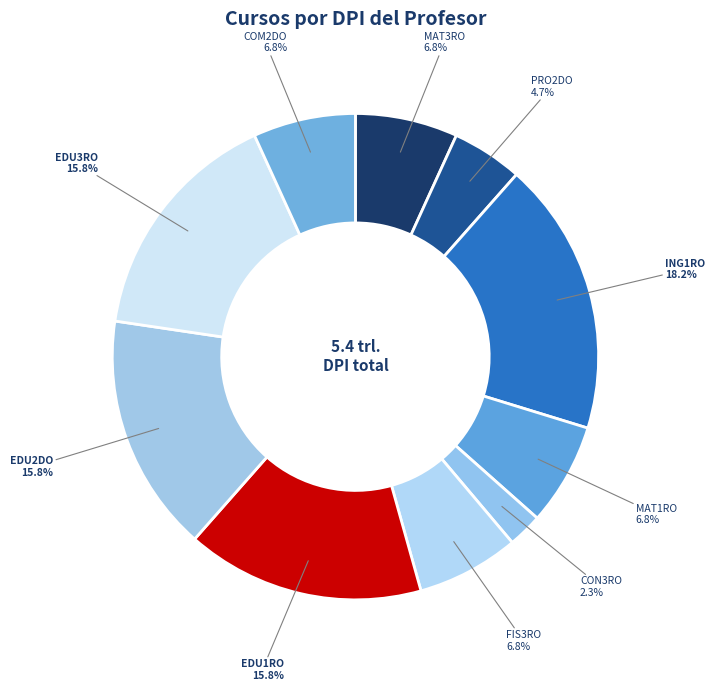

How many slices are in this pie chart?

10